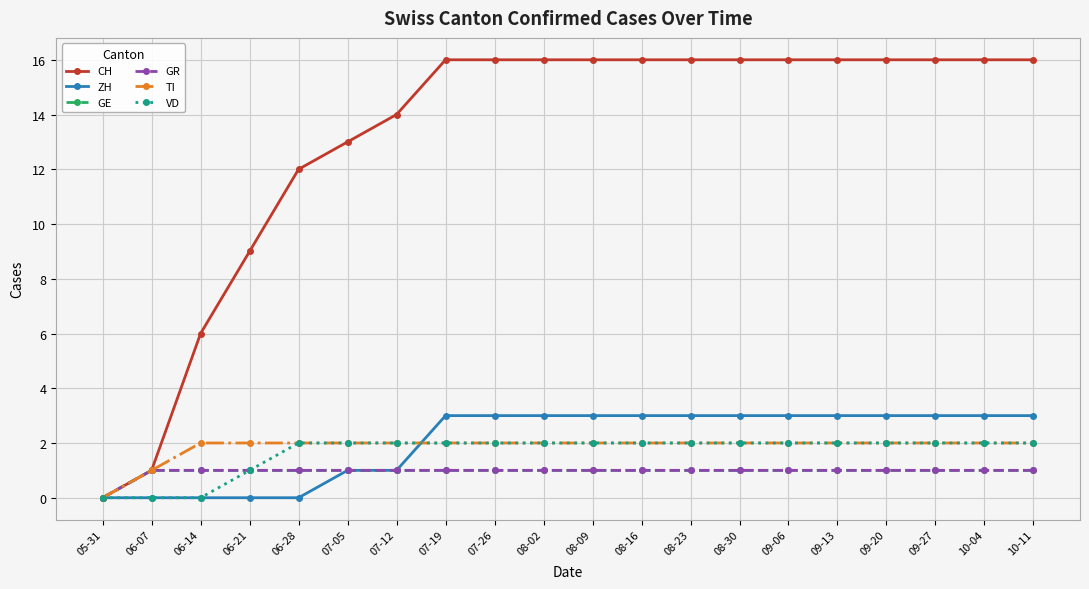

Read the TI value at 06-21.

2